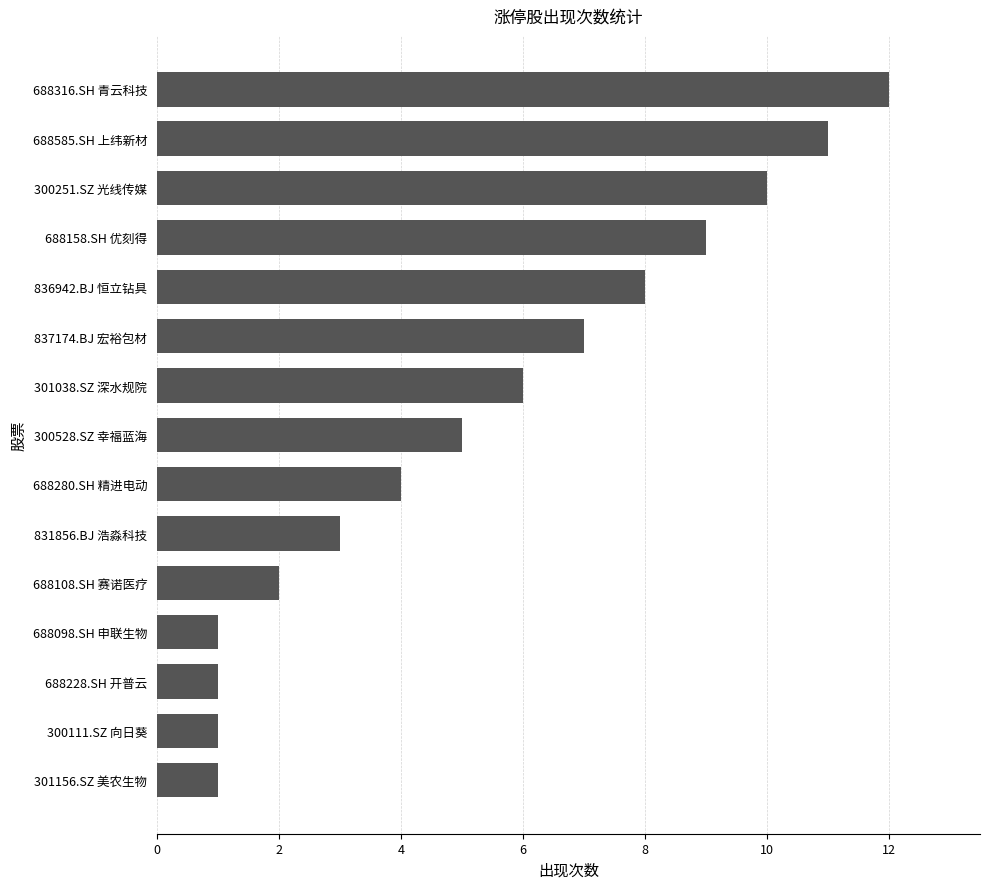

What position from the top is 688228.SH 开普云?

13